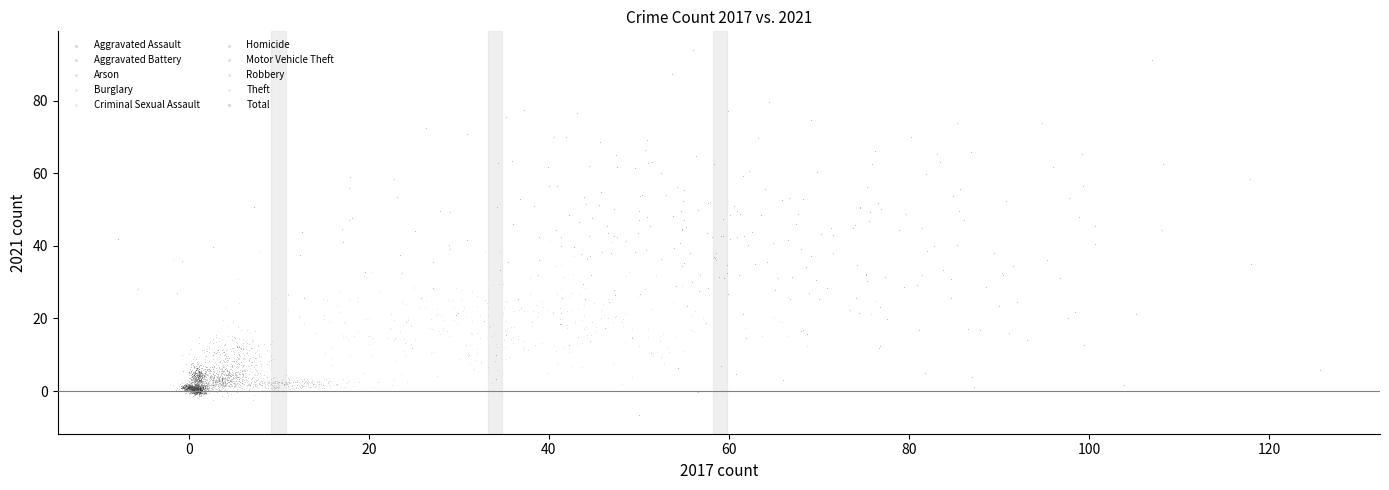

Which series reaches the maximum Y coordinate?

Total